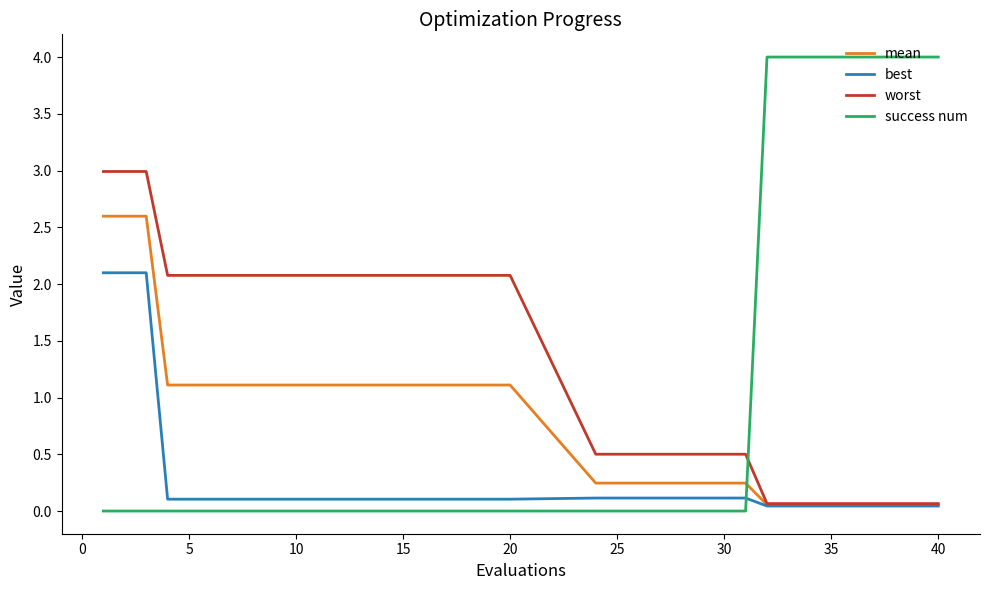

What is the greatest value displayed?

4.0